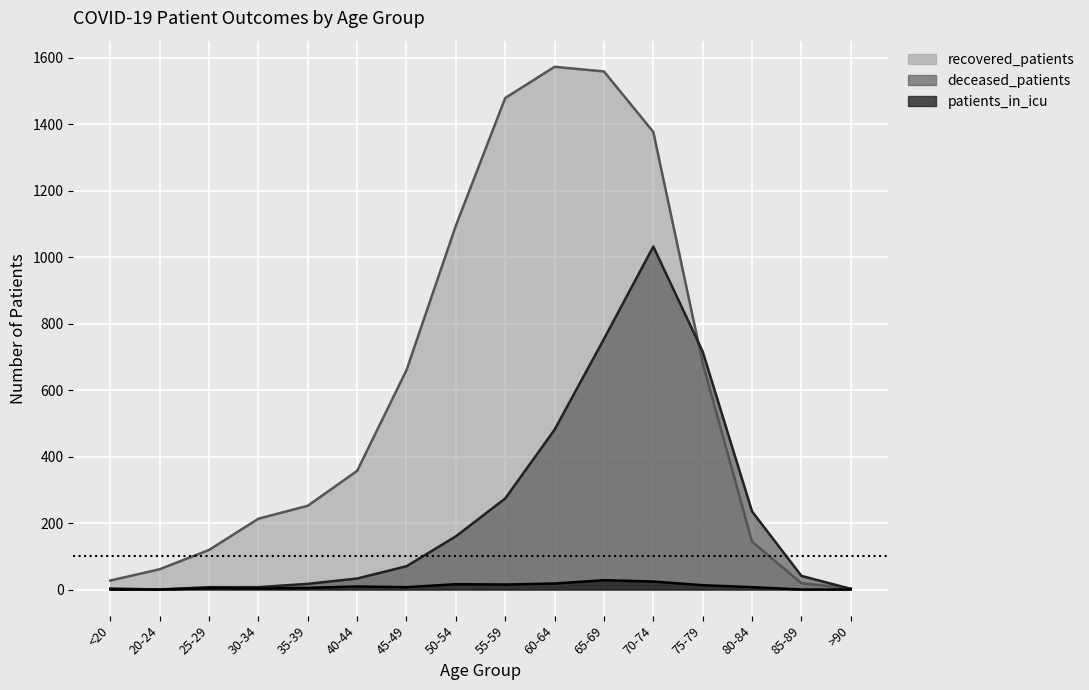

Which series has the largest range (max minus min)?

recovered_patients